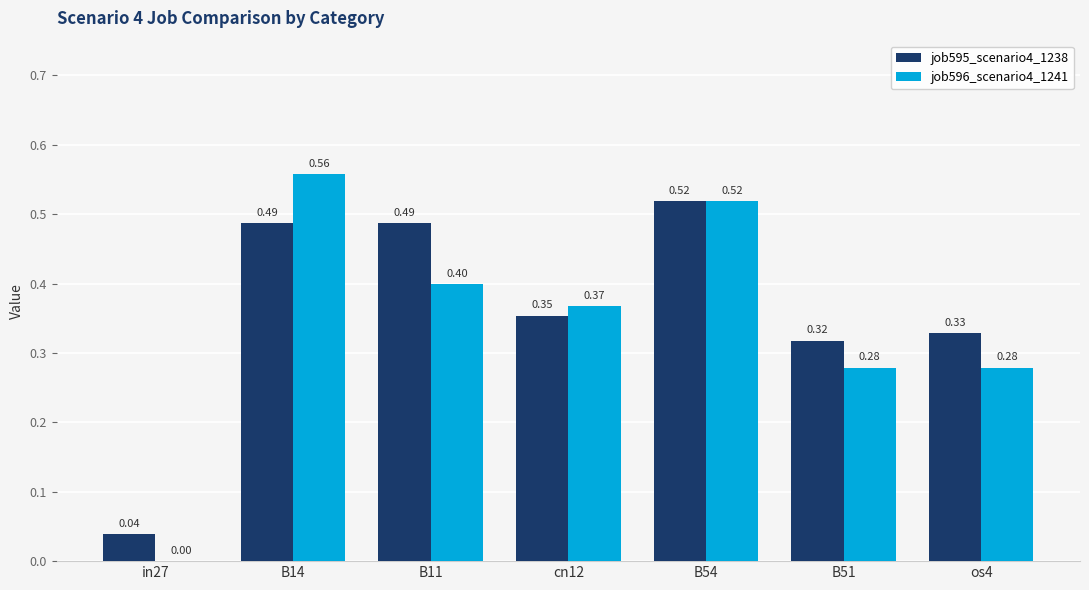

At which category is the sum across all series the highest?

B14